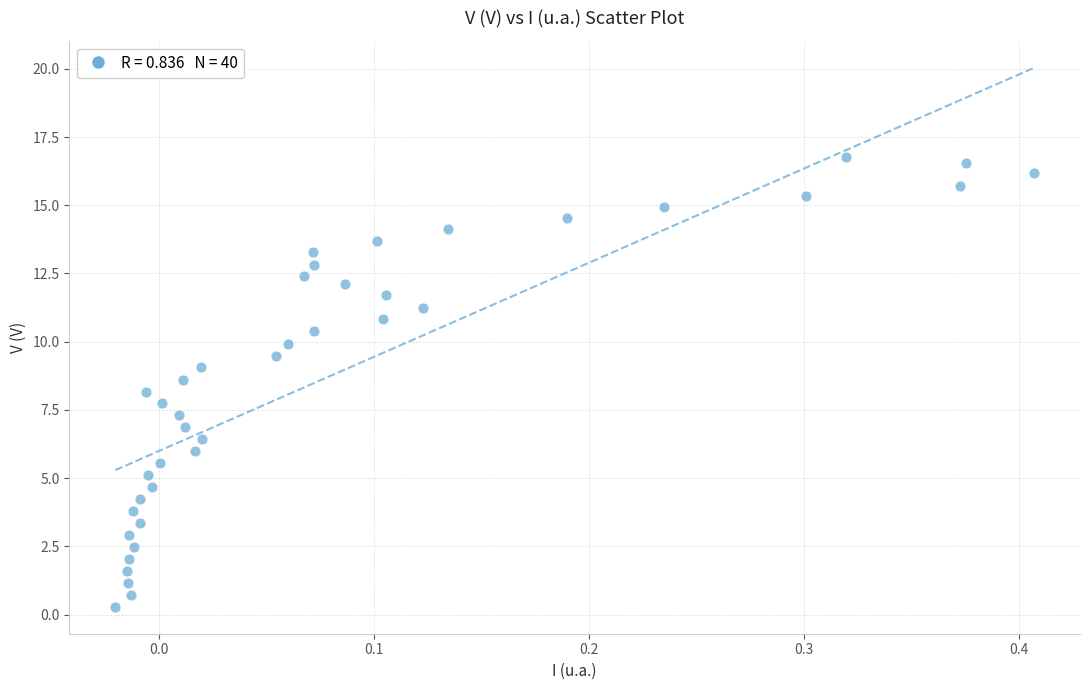

What is the range of X values (max minus min)?

0.4